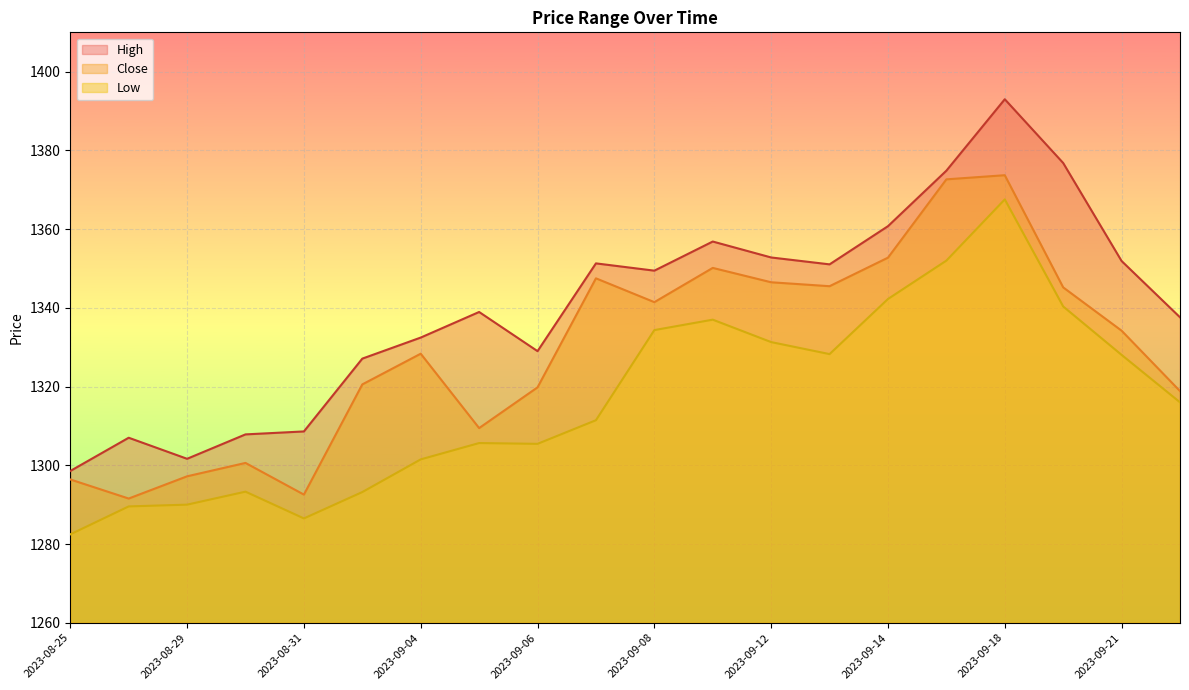

The Low series shows 434.6 at 2023-08-29. True or false?

False